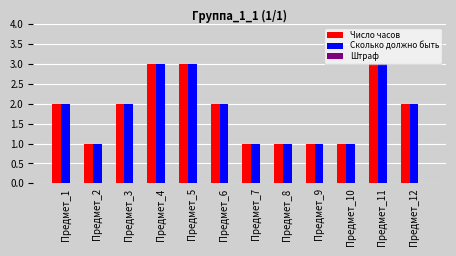

What is the sum of the Число часов values at Предмет_4 and Предмет_9?

4